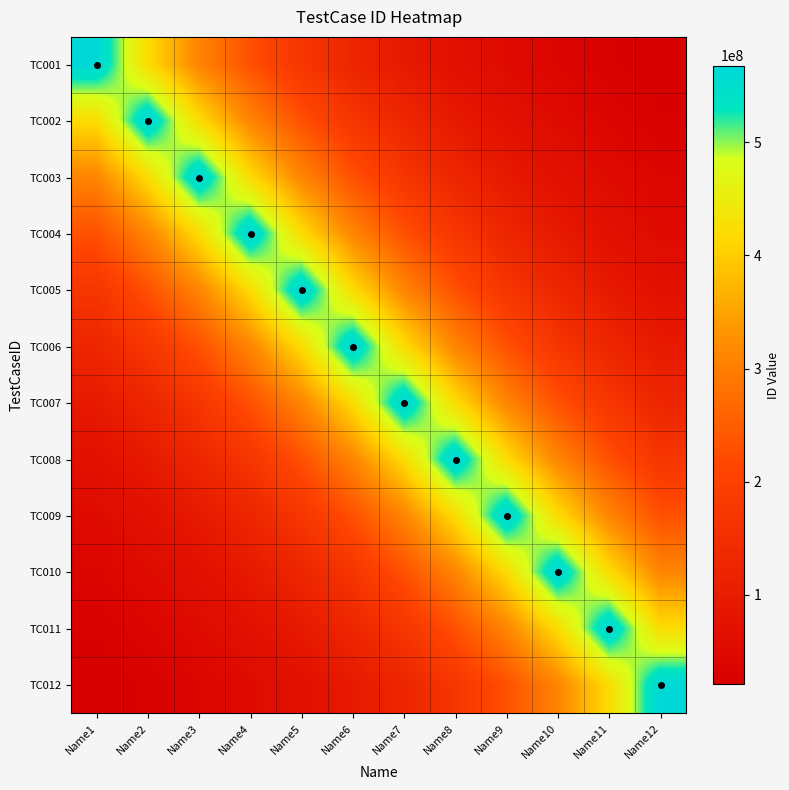

Count the number of data series in this chart.

12